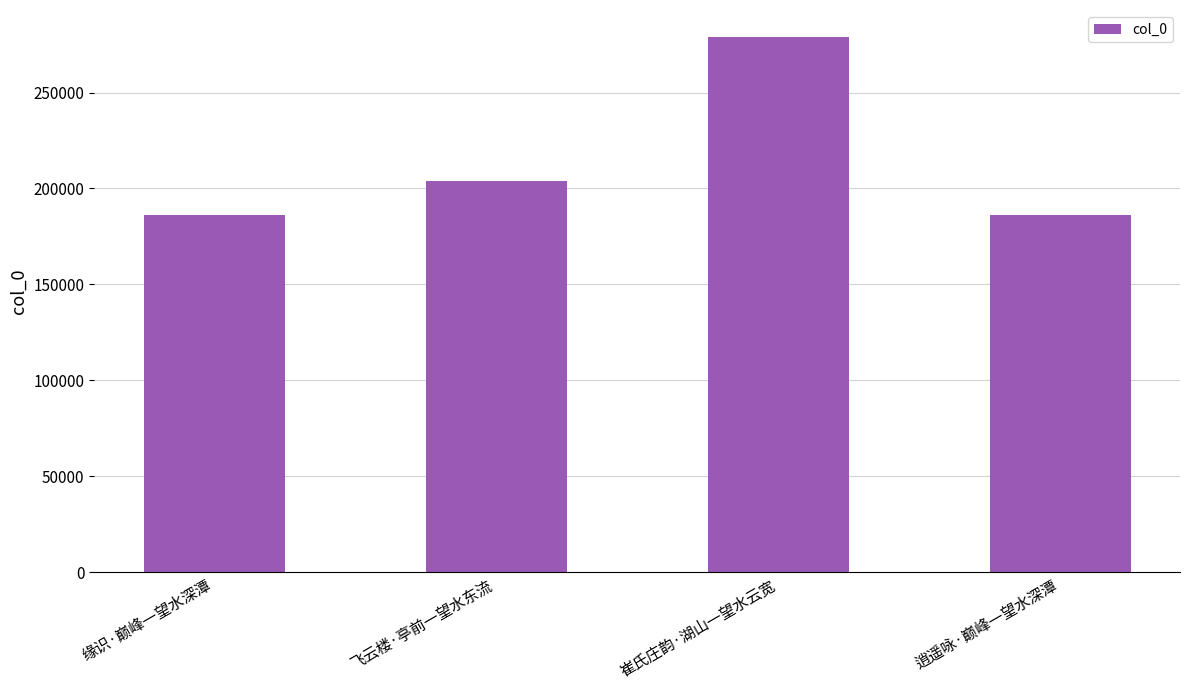

Where is the data nearest to the value 232494?

飞云楼·亭前一望水东流